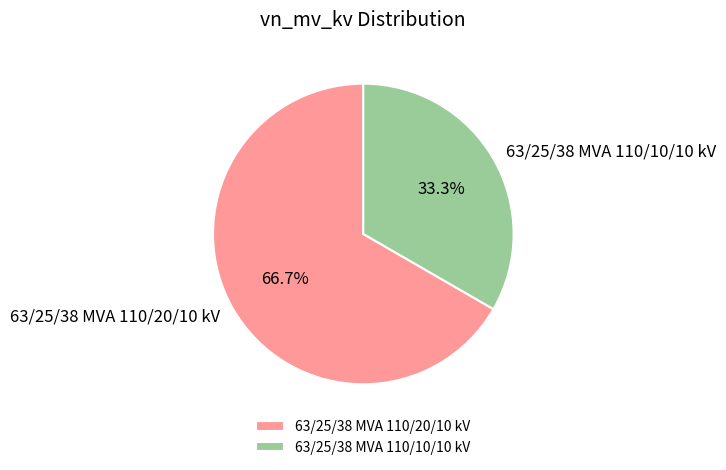

Count the number of slices in the pie.

2